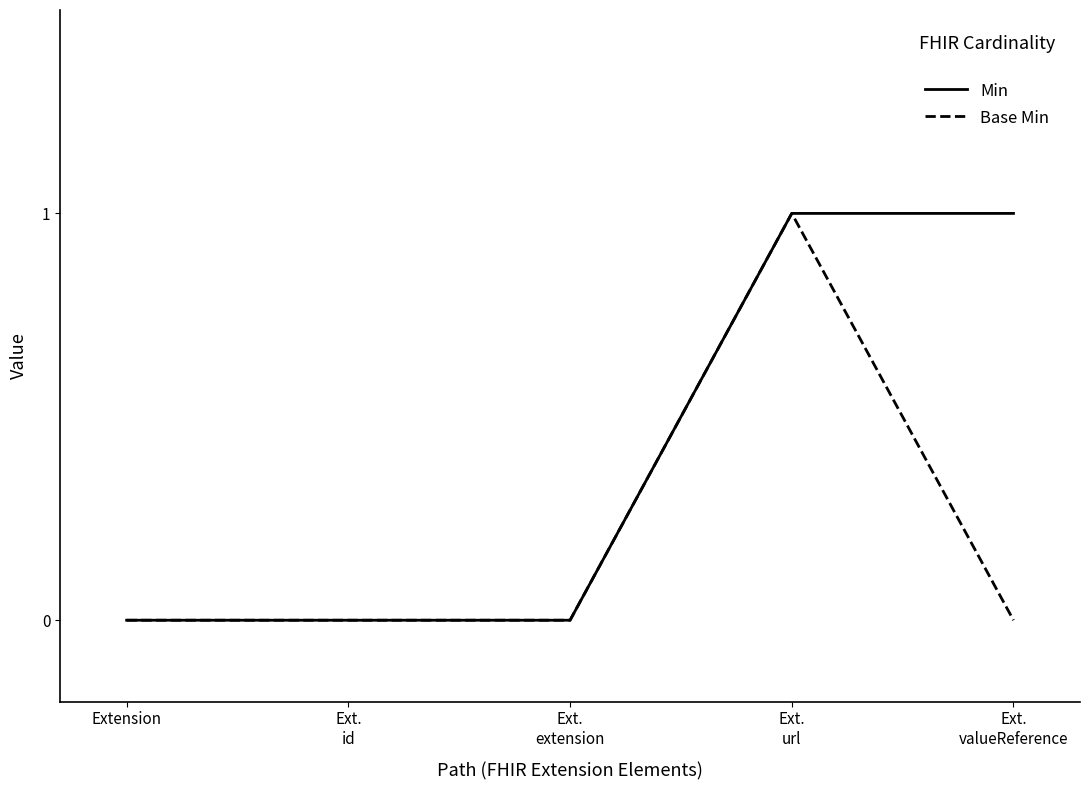

List the series in order of their overall mean, highest first.

Min, Base Min